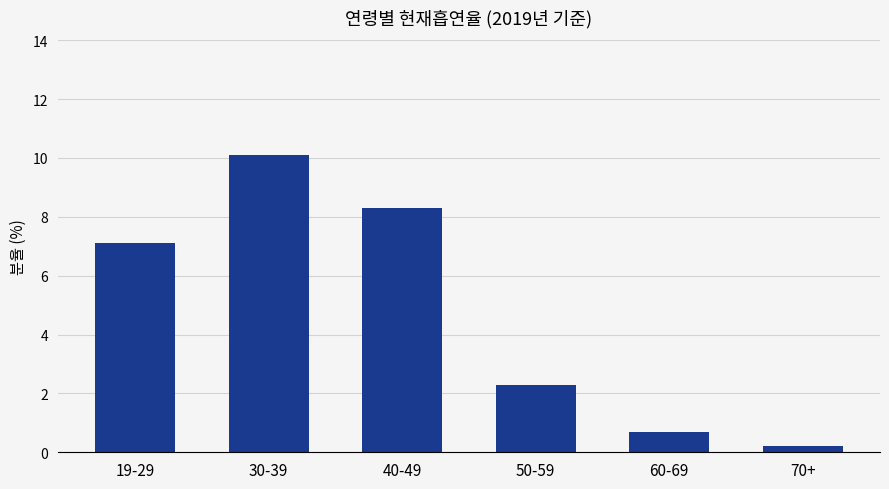

How many data points are above 7?

3